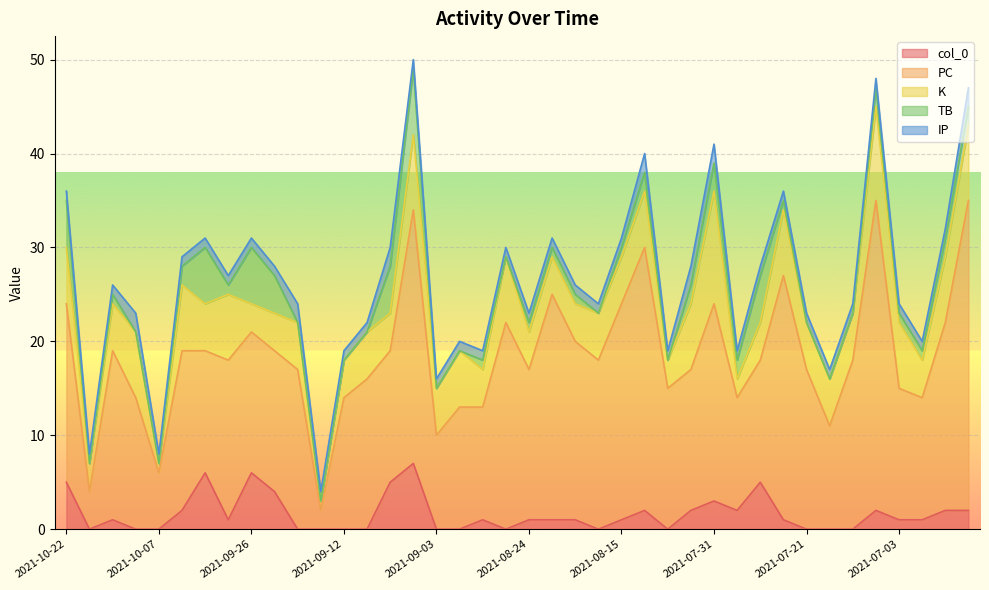

At how many categories does at least one series exceed 21?

8